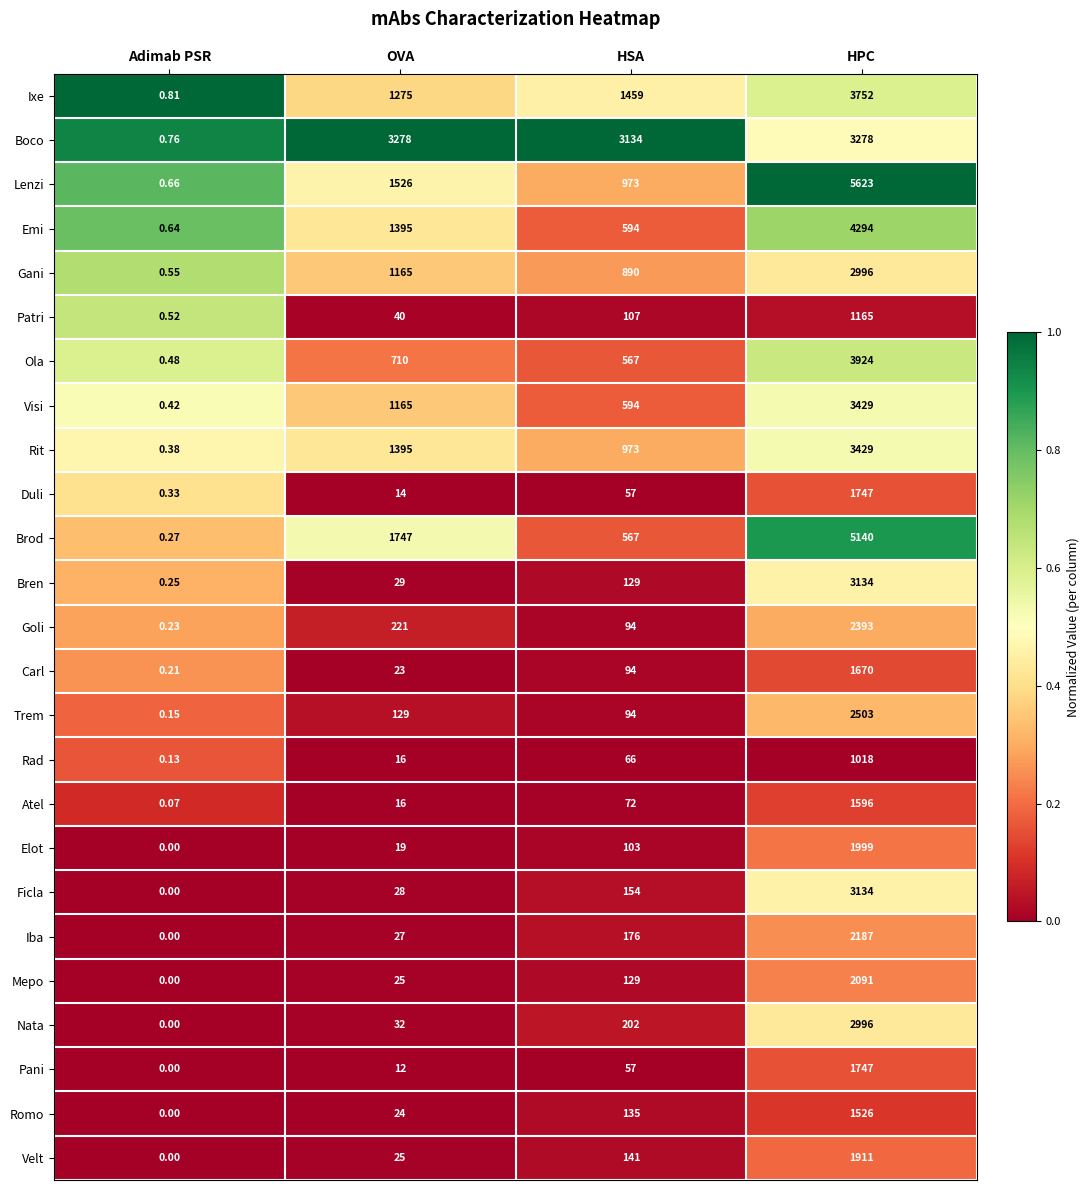

At which category does the chart reach its peak across all series?

HPC